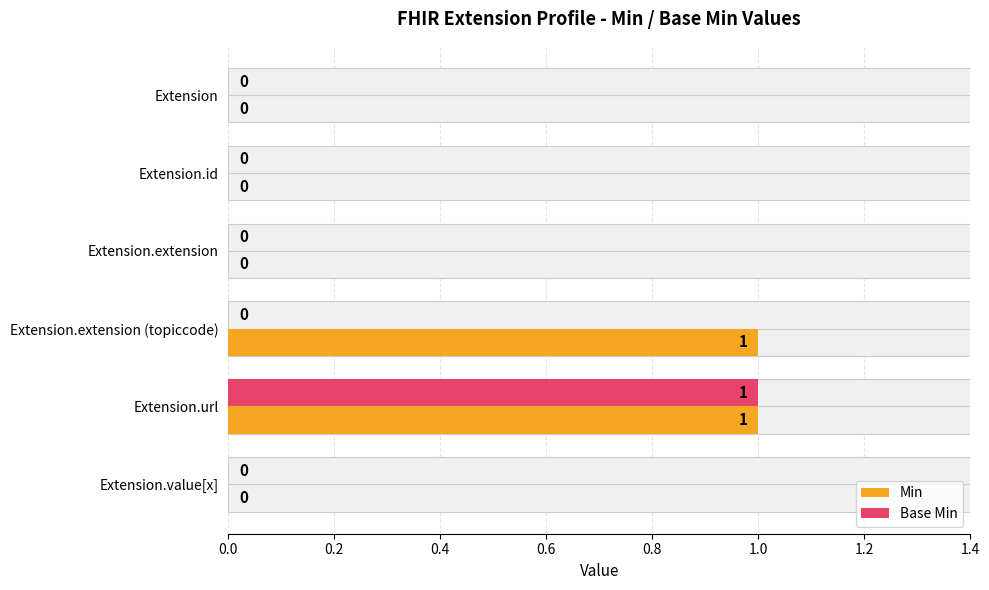

What is the label of the 1st bar from the right?

Extension.value[x]